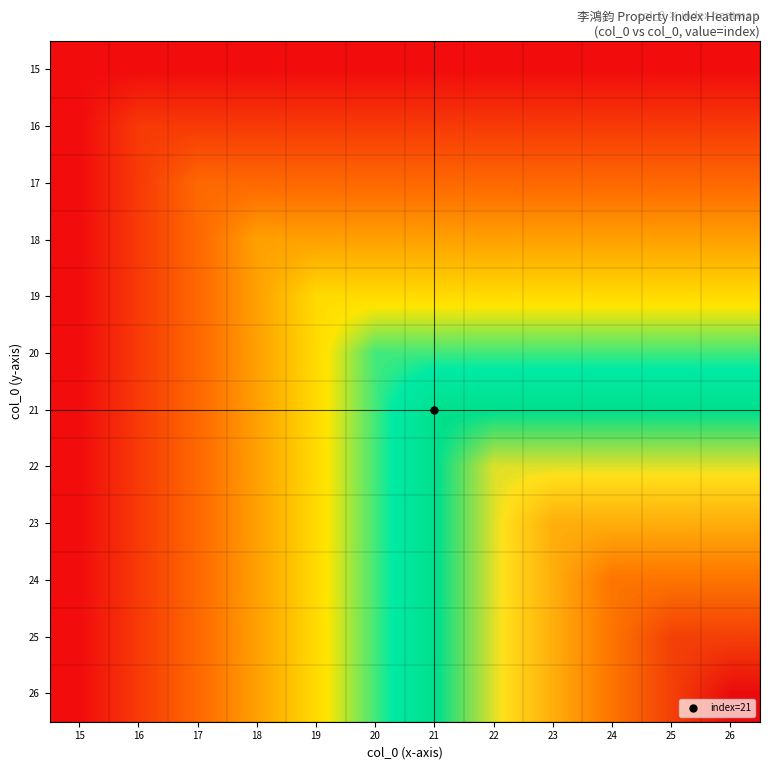

Reading left to right, extract all data points from this chart.

15: 15=0.0	16=0.0	17=0.0	18=0.0	19=0.0	20=0.0	21=0.0	22=0.0	23=0.0	24=0.0	25=0.0	26=0.0
16: 15=0.0	16=0.1	17=0.1	18=0.1	19=0.1	20=0.1	21=0.1	22=0.1	23=0.1	24=0.1	25=0.1	26=0.1
17: 15=0.0	16=0.1	17=0.2	18=0.2	19=0.2	20=0.2	21=0.2	22=0.2	23=0.2	24=0.2	25=0.2	26=0.2
18: 15=0.0	16=0.1	17=0.2	18=0.3	19=0.3	20=0.3	21=0.3	22=0.3	23=0.3	24=0.3	25=0.3	26=0.3
19: 15=0.0	16=0.1	17=0.2	18=0.3	19=0.4	20=0.4	21=0.4	22=0.4	23=0.4	24=0.4	25=0.4	26=0.4
20: 15=0.0	16=0.1	17=0.2	18=0.3	19=0.4	20=0.5	21=0.5	22=0.5	23=0.5	24=0.5	25=0.5	26=0.5
21: 15=0.0	16=0.1	17=0.2	18=0.3	19=0.4	20=0.5	21=0.5	22=0.5	23=0.5	24=0.5	25=0.5	26=0.5
22: 15=0.0	16=0.1	17=0.2	18=0.3	19=0.4	20=0.5	21=0.5	22=0.6	23=0.6	24=0.6	25=0.6	26=0.6
23: 15=0.0	16=0.1	17=0.2	18=0.3	19=0.4	20=0.5	21=0.5	22=0.6	23=0.7	24=0.7	25=0.7	26=0.7
24: 15=0.0	16=0.1	17=0.2	18=0.3	19=0.4	20=0.5	21=0.5	22=0.6	23=0.7	24=0.8	25=0.8	26=0.8
25: 15=0.0	16=0.1	17=0.2	18=0.3	19=0.4	20=0.5	21=0.5	22=0.6	23=0.7	24=0.8	25=0.9	26=0.9
26: 15=0.0	16=0.1	17=0.2	18=0.3	19=0.4	20=0.5	21=0.5	22=0.6	23=0.7	24=0.8	25=0.9	26=1.0